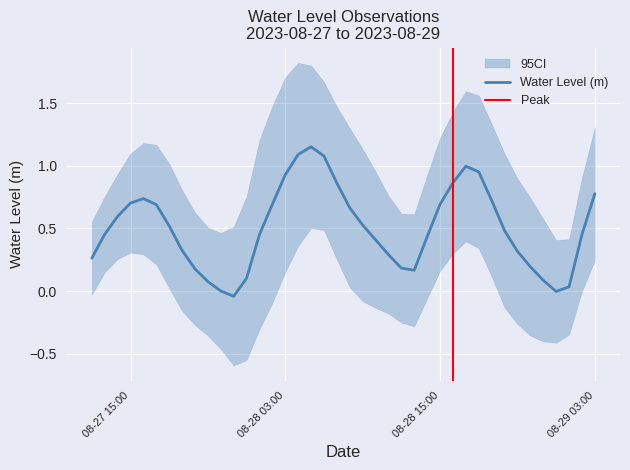

List the labels in order of value, largest first.

2023-08-28 05:00:00, 2023-08-28 04:00:00, 2023-08-28 06:00:00, 2023-08-28 17:00:00, 2023-08-28 18:00:00, 2023-08-28 03:00:00, 2023-08-28 16:00:00, 2023-08-28 07:00:00, 2023-08-29 03:00:00, 2023-08-27 16:00:00, 2023-08-28 19:00:00, 2023-08-27 15:00:00, 2023-08-28 15:00:00, 2023-08-28 02:00:00, 2023-08-27 17:00:00, 2023-08-28 08:00:00, 2023-08-27 14:00:00, 2023-08-28 09:00:00, 2023-08-27 18:00:00, 2023-08-28 20:00:00, 2023-08-27 13:00:00, 2023-08-28 01:00:00, 2023-08-29 02:00:00, 2023-08-28 14:00:00, 2023-08-28 10:00:00, 2023-08-27 19:00:00, 2023-08-28 21:00:00, 2023-08-28 11:00:00, 2023-08-27 12:00:00, 2023-08-28 22:00:00, 2023-08-28 12:00:00, 2023-08-27 20:00:00, 2023-08-28 13:00:00, 2023-08-28 00:00:00, 2023-08-28 23:00:00, 2023-08-27 21:00:00, 2023-08-29 01:00:00, 2023-08-27 22:00:00, 2023-08-29 00:00:00, 2023-08-27 23:00:00